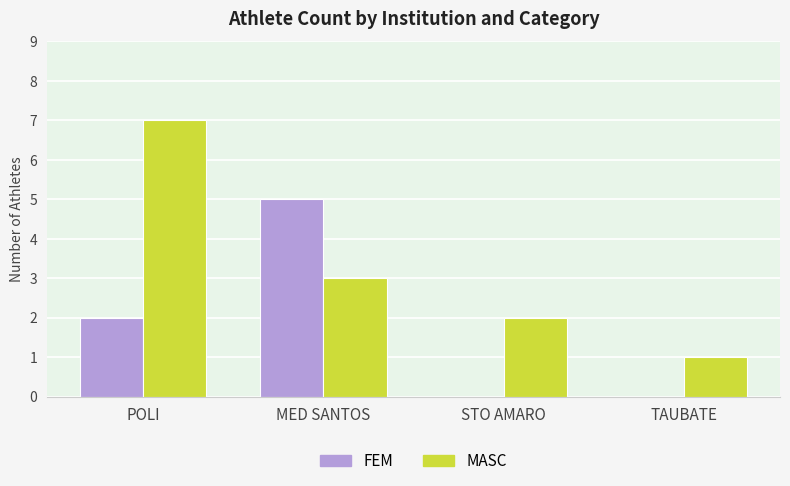

Reading left to right, what are all the values shown in this chart?

FEM: POLI=2	MED SANTOS=5	STO AMARO=0	TAUBATE=0
MASC: POLI=7	MED SANTOS=3	STO AMARO=2	TAUBATE=1